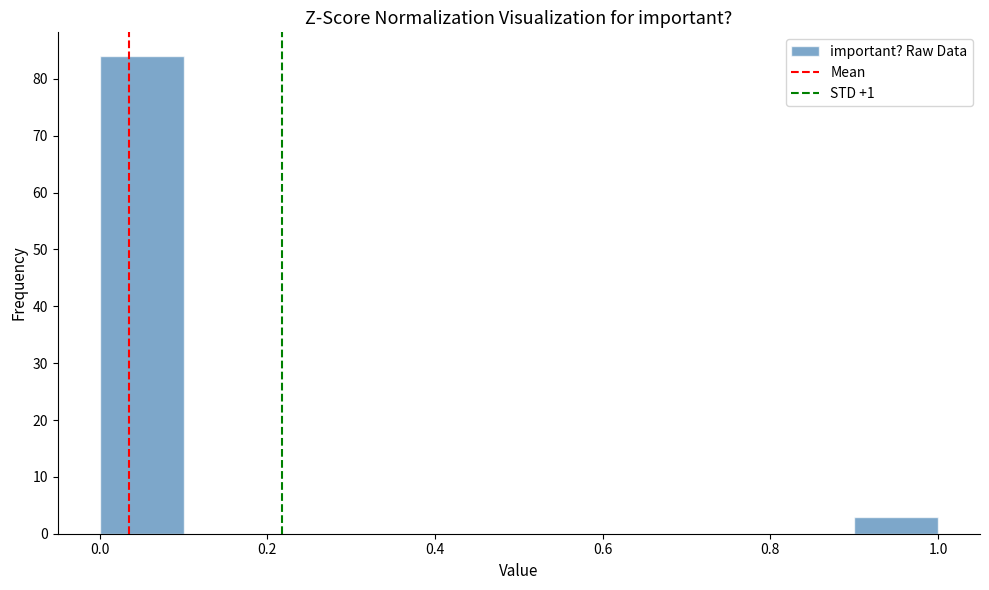

Over which range of the x-axis is the bar tallest?

0.0 to 0.1